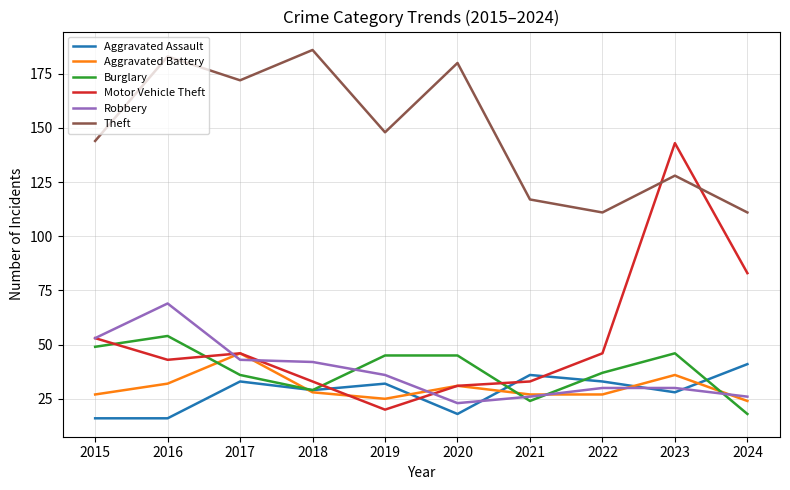

At which label does Robbery reach its peak?

2016